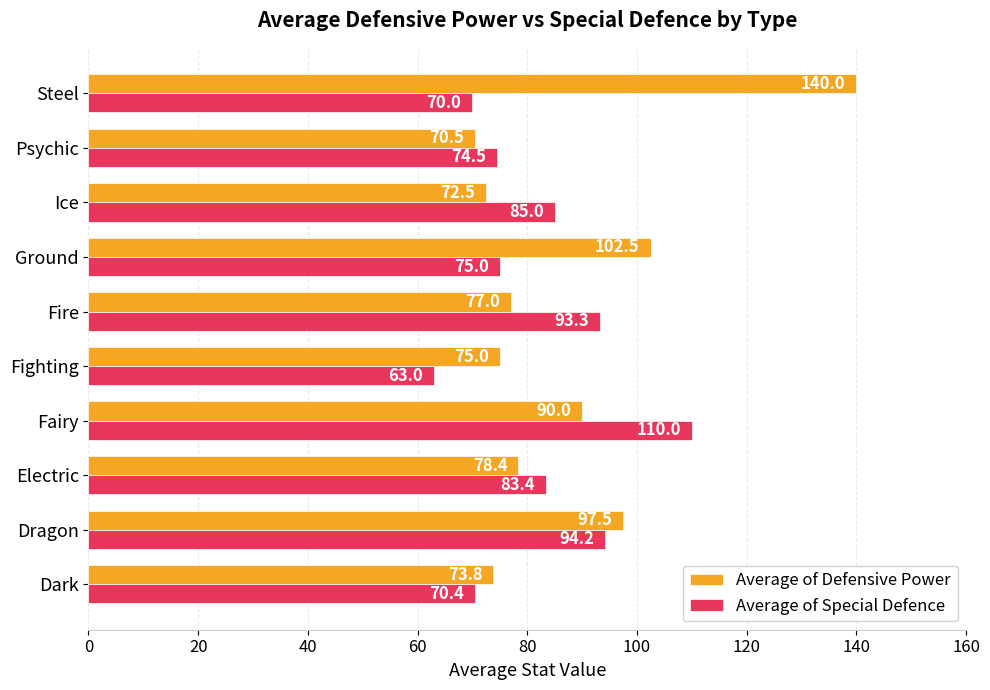

True or false: Average of Defensive Power has a value of 75.0 at Fighting.

True